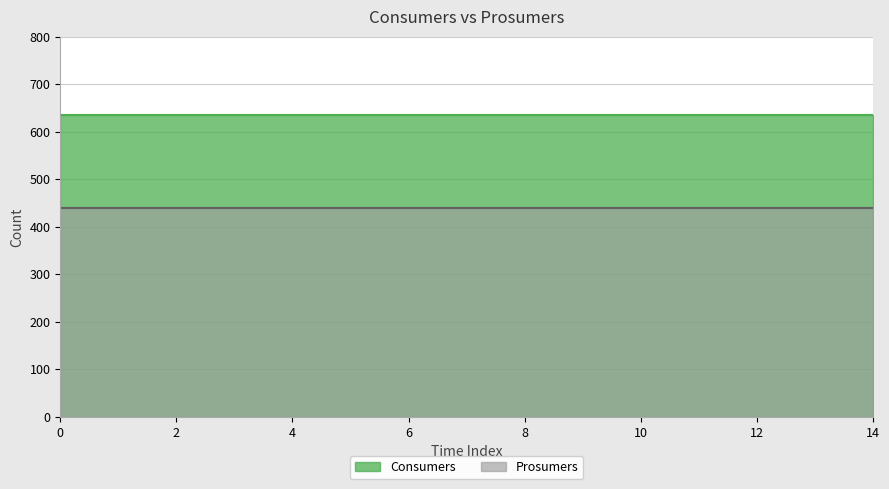

True or false: Prosumers and Consumers cross at least once.

False